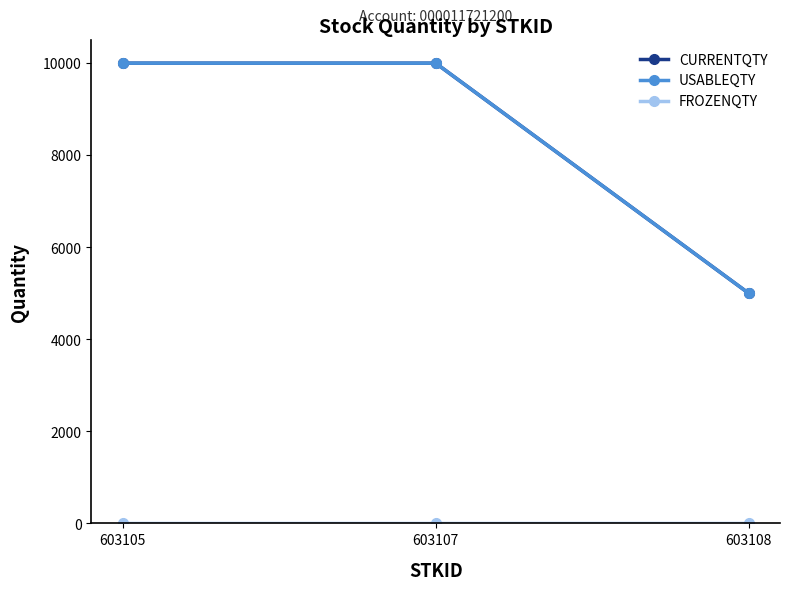

Which category has the highest value in the CURRENTQTY series?

603105